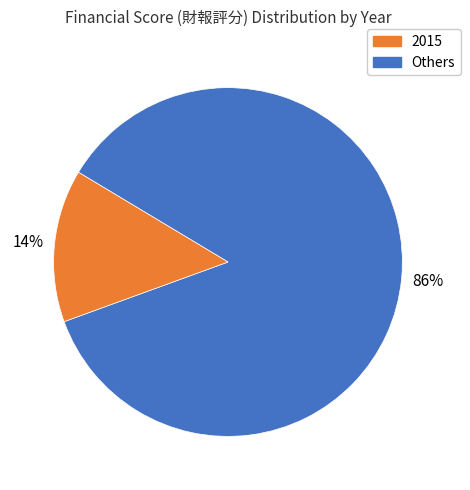

Count the number of slices in the pie.

2